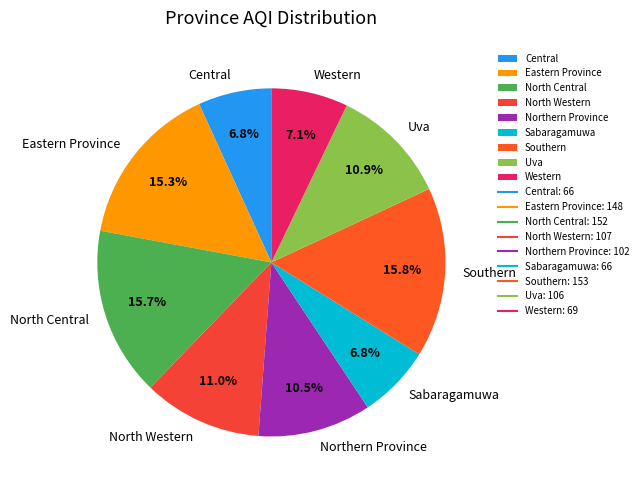

Is it true that North Western is 1% of the pie?

False